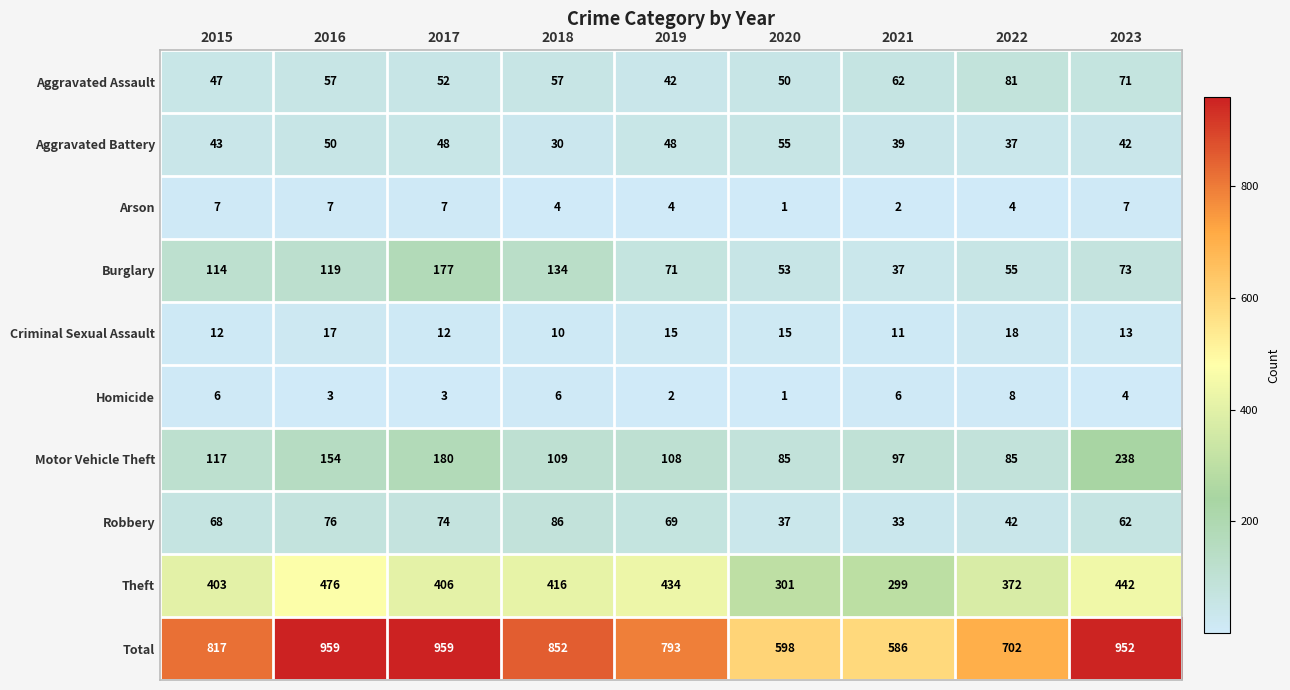

True or false: Homicide has a value of 6 at 2018.

True